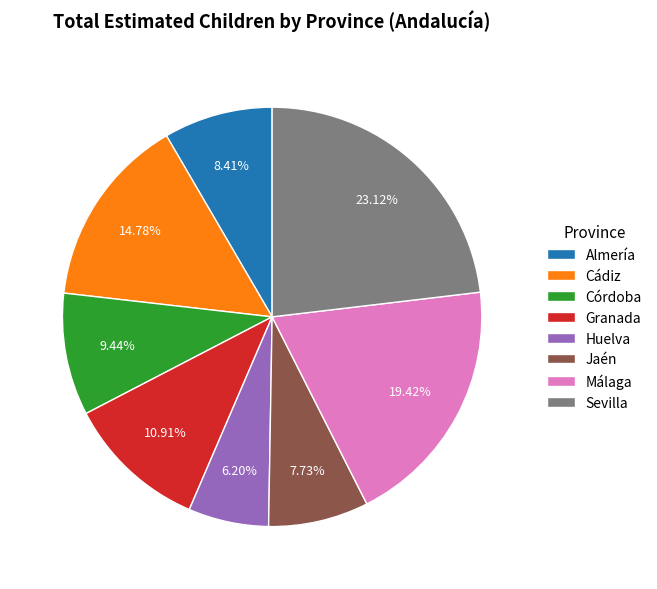

To the nearest percent, what portion does Granada represent?

11%